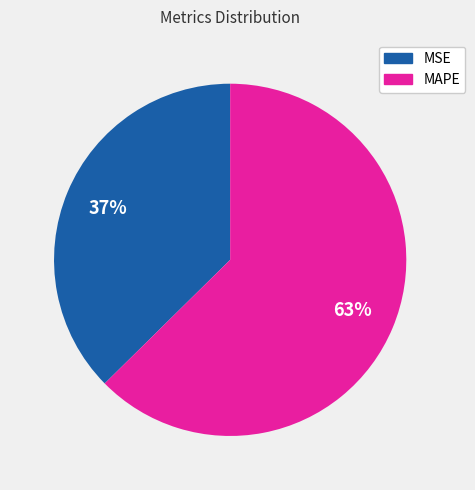

What is the majority slice?

MAPE